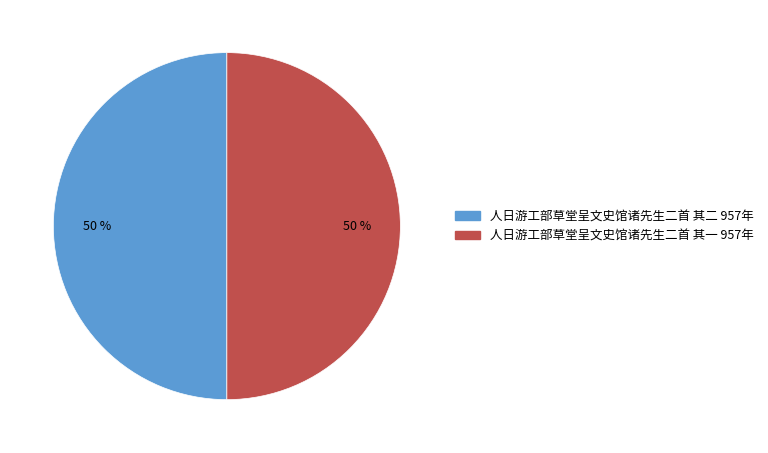

The 人日游工部草堂呈文史馆诸先生二首 其二 957年 slice represents 50% of the pie. True or false?

True